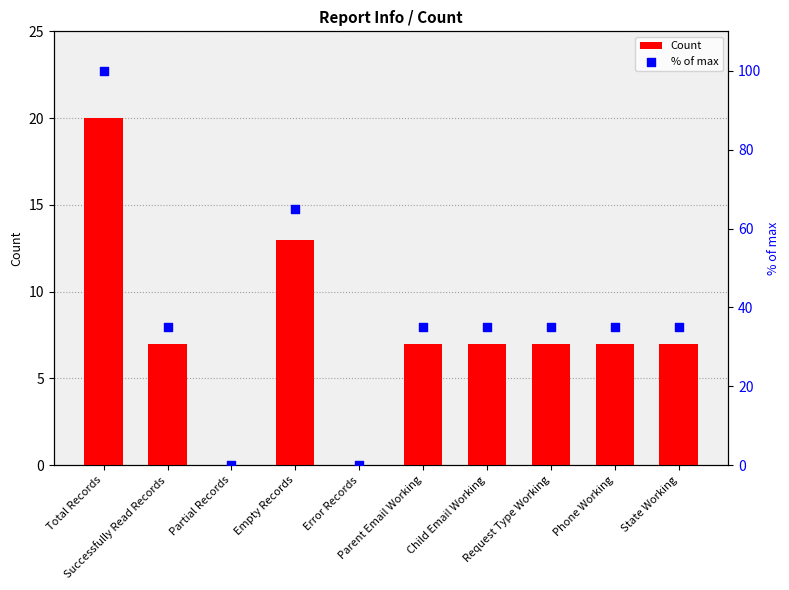

At how many categories does at least one series exceed 11?

8